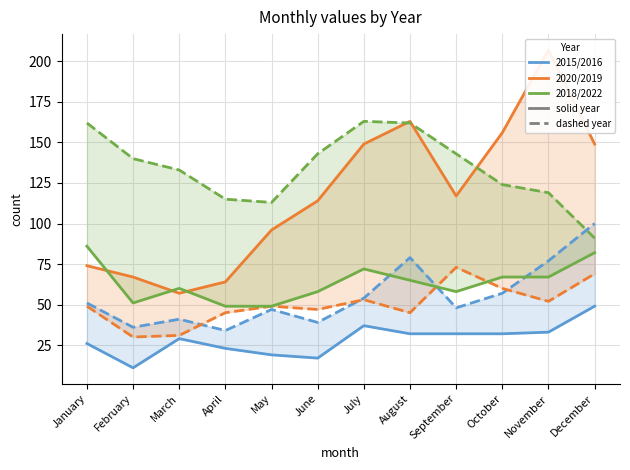

What is the difference between the second highest and minimum values in the 2020 (solid) series?

106